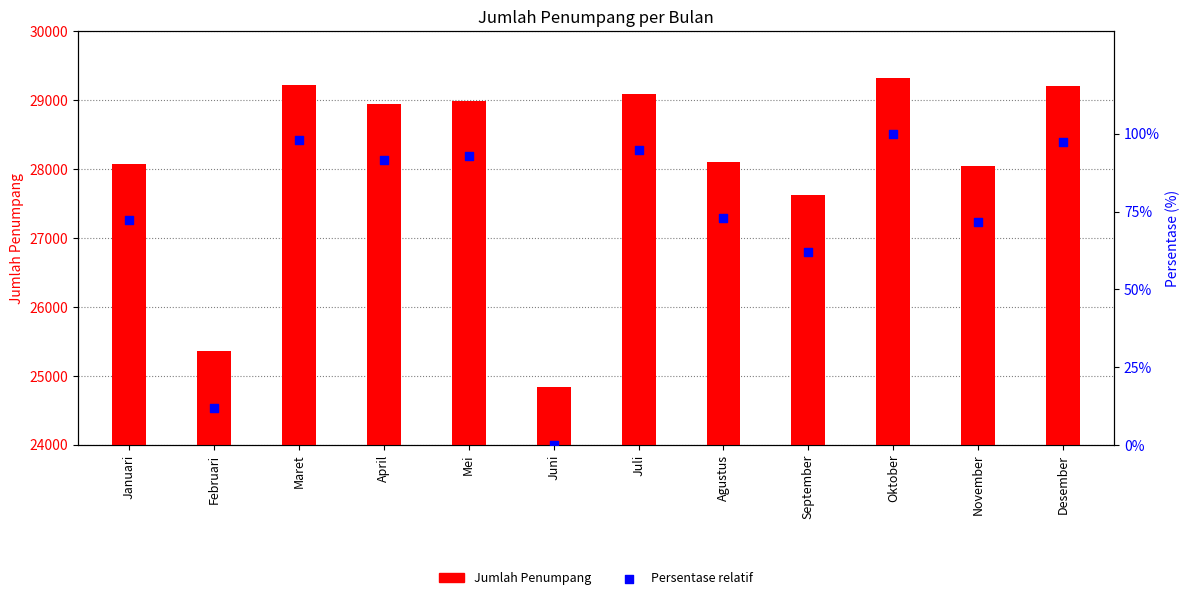

At how many categories does at least one series exceed 25303?

11